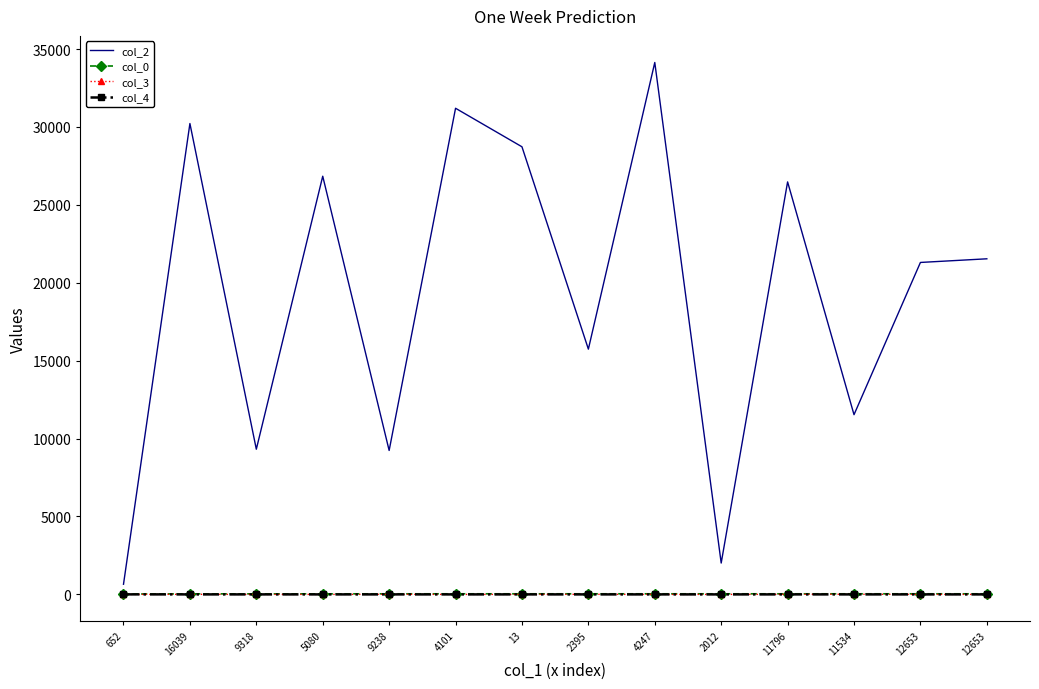

What are all the series names shown in the legend?

col_2, col_0, col_3, col_4